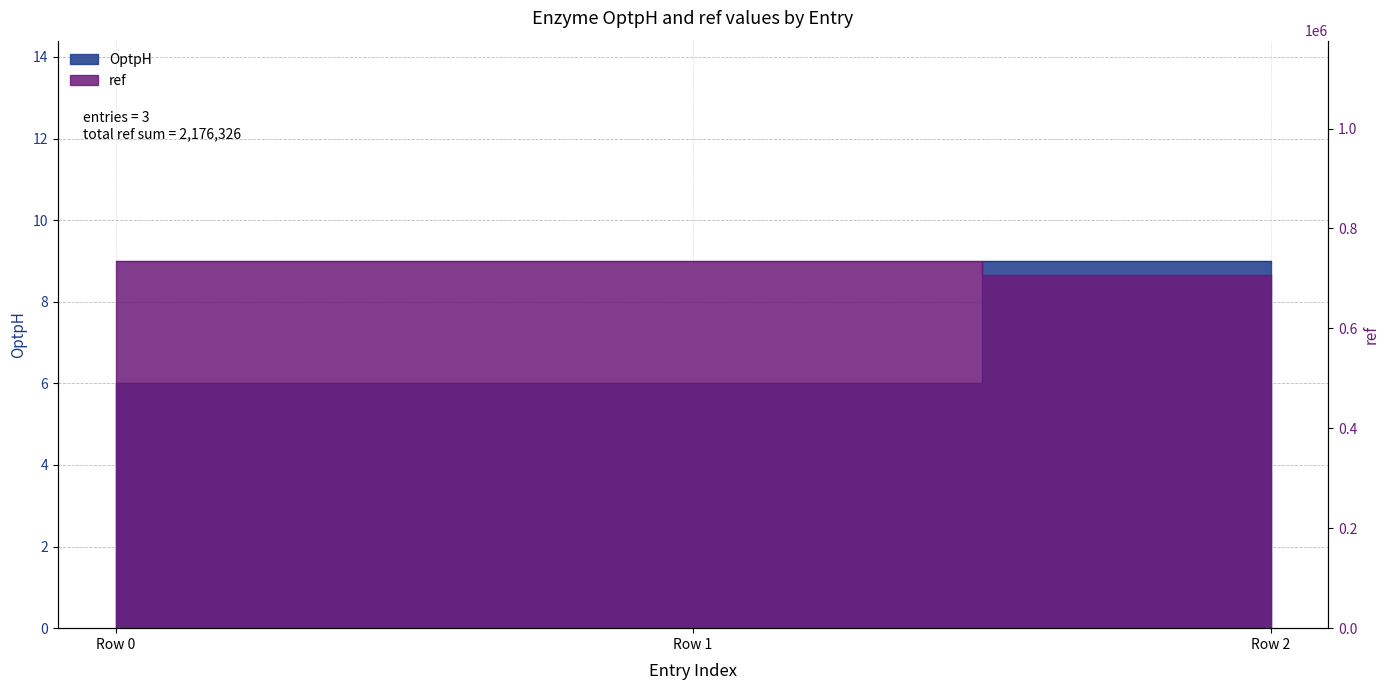

Reading left to right, transcribe all the data shown in this chart.

OptpH: 6	6	9
ref: 734965	734965	706396